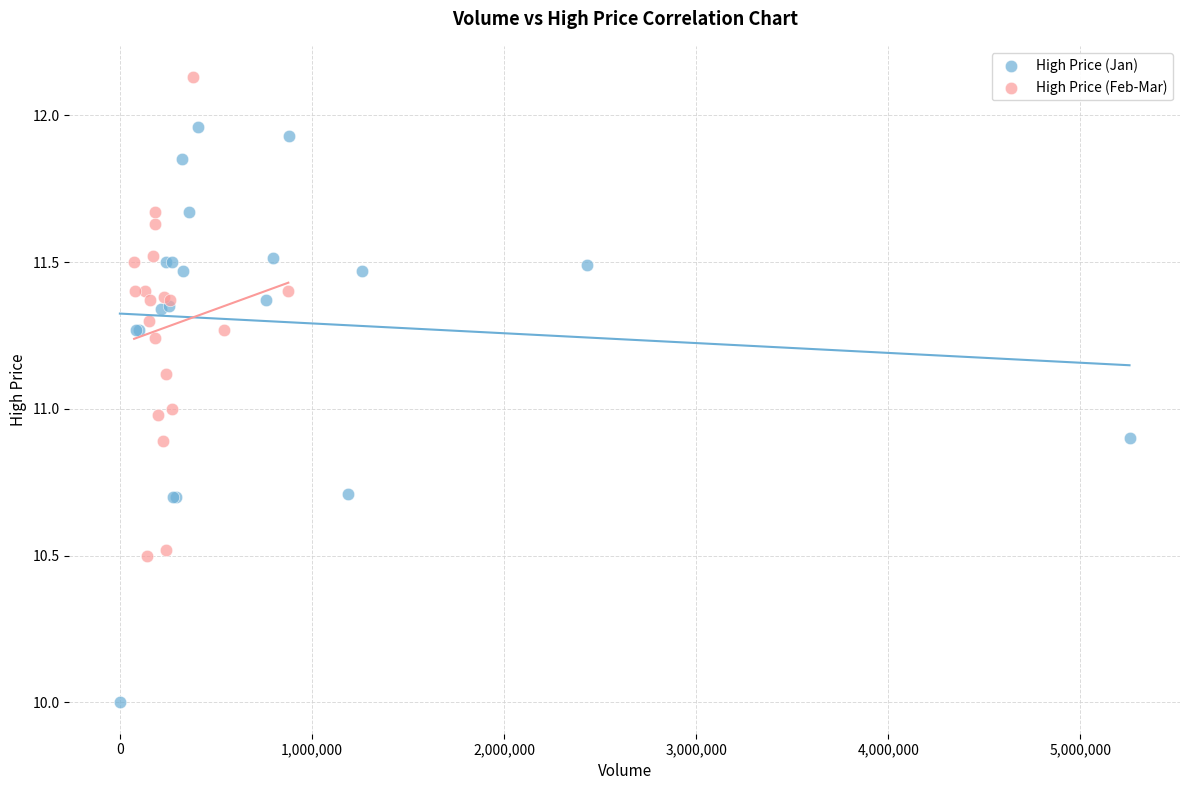

Which series contains the highest Y value?

High Price (Feb-Mar)